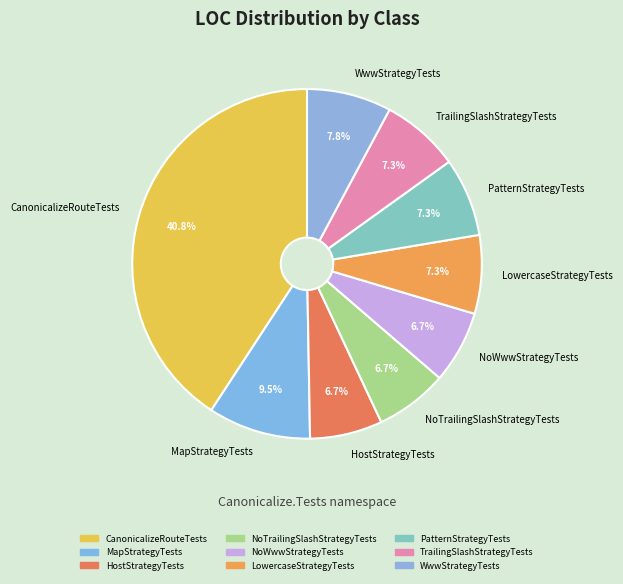

Which has a higher value, TrailingSlashStrategyTests or WwwStrategyTests?

WwwStrategyTests